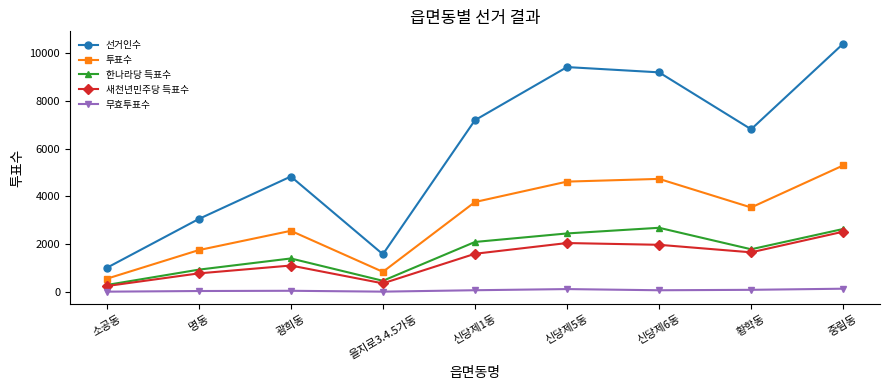

How many interior local peaks does the 선거인수 series have?

2